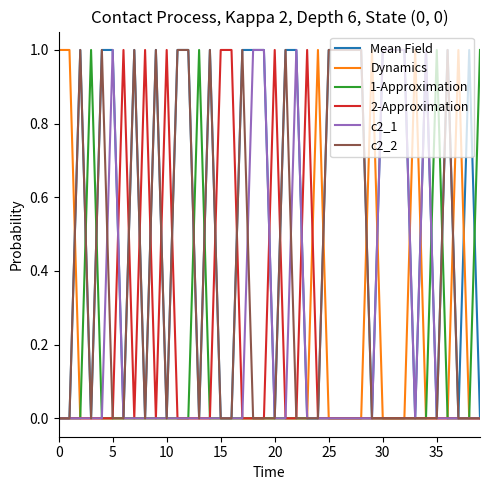

What is the maximum value for 1-Approximation?

1